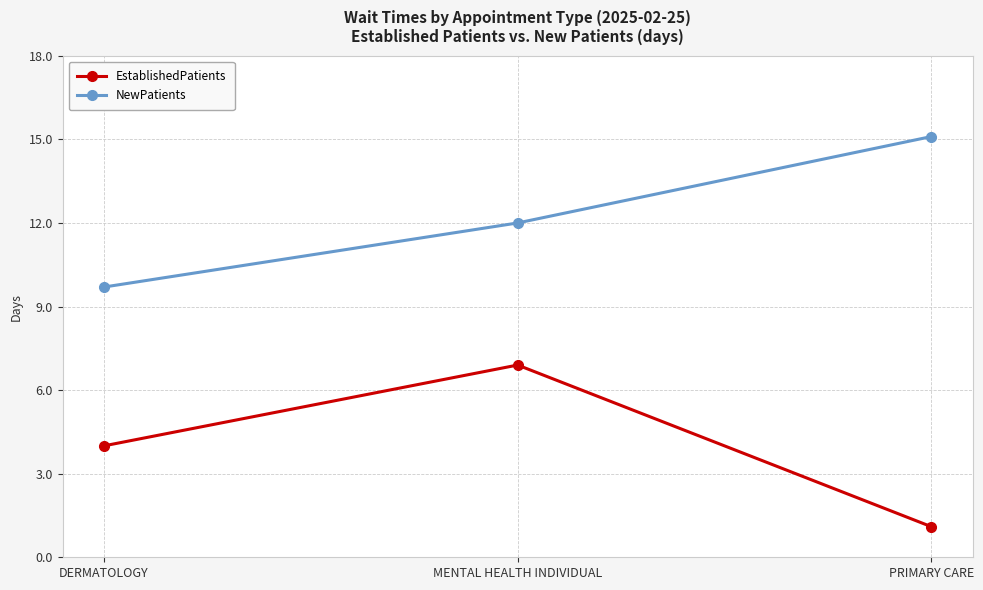

At which category is the sum across all series the highest?

MENTAL HEALTH INDIVIDUAL